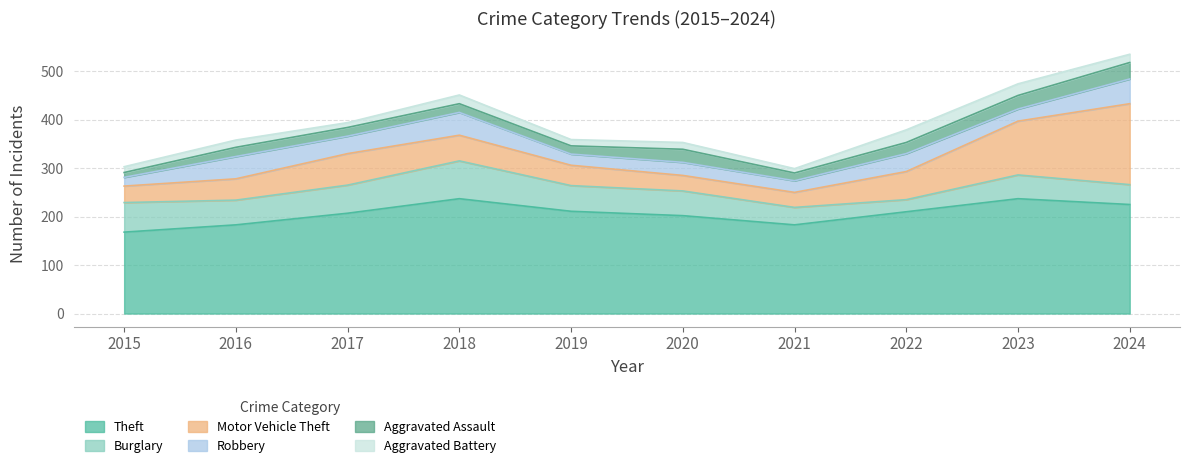

Reading left to right, list all the values displayed in this chart.

Theft: 168	183	207	237	211	202	183	210	237	225
Burglary: 61	51	58	78	53	51	36	25	49	41
Motor Vehicle Theft: 34	44	65	53	42	32	31	58	111	167
Robbery: 18	46	36	47	23	27	24	37	25	51
Aggravated Assault: 10	19	18	18	17	27	16	23	28	34
Aggravated Battery: 12	15	10	18	13	14	9	26	24	17